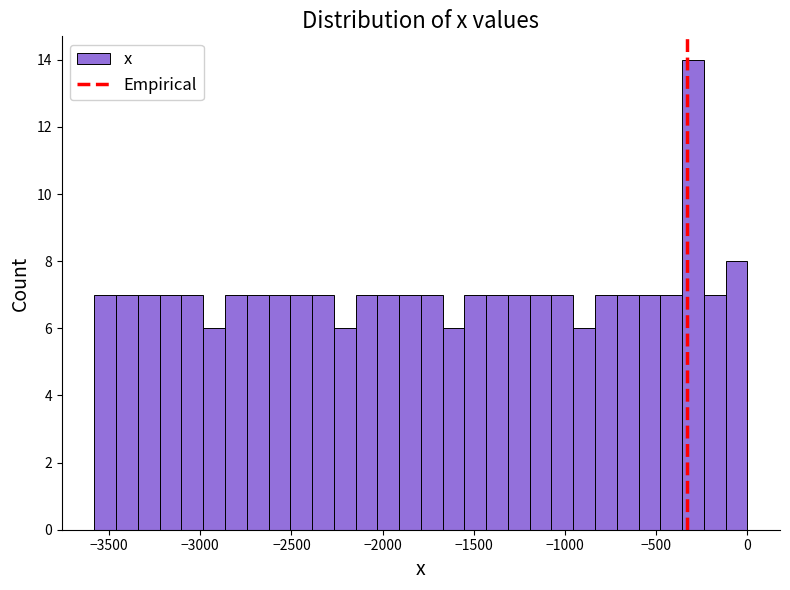

Read against the x-axis, roughly where is the centre of the tallest bar?

-300